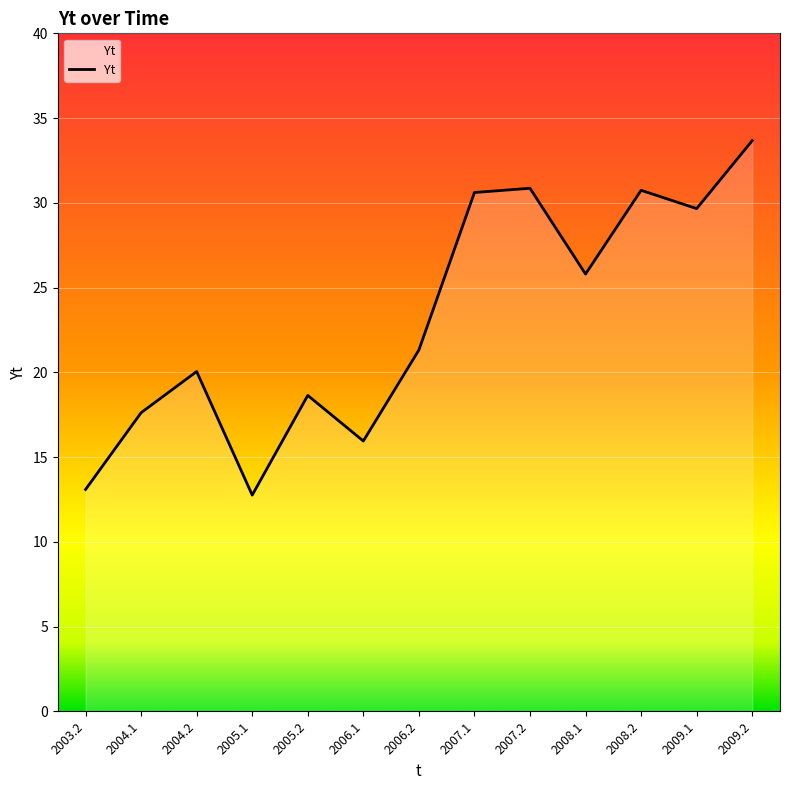

How many lines are shown in the chart?

1